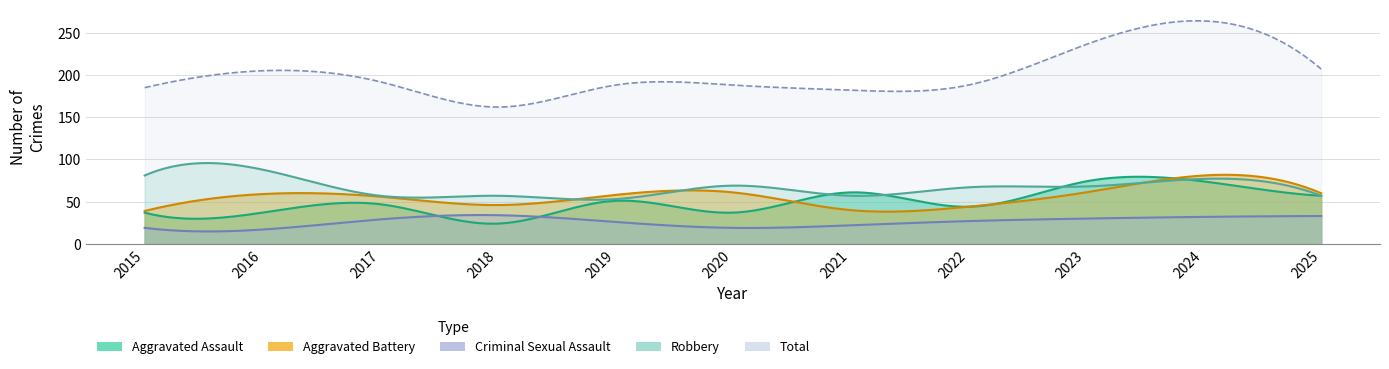

True or false: Total and Robbery cross at least once.

False